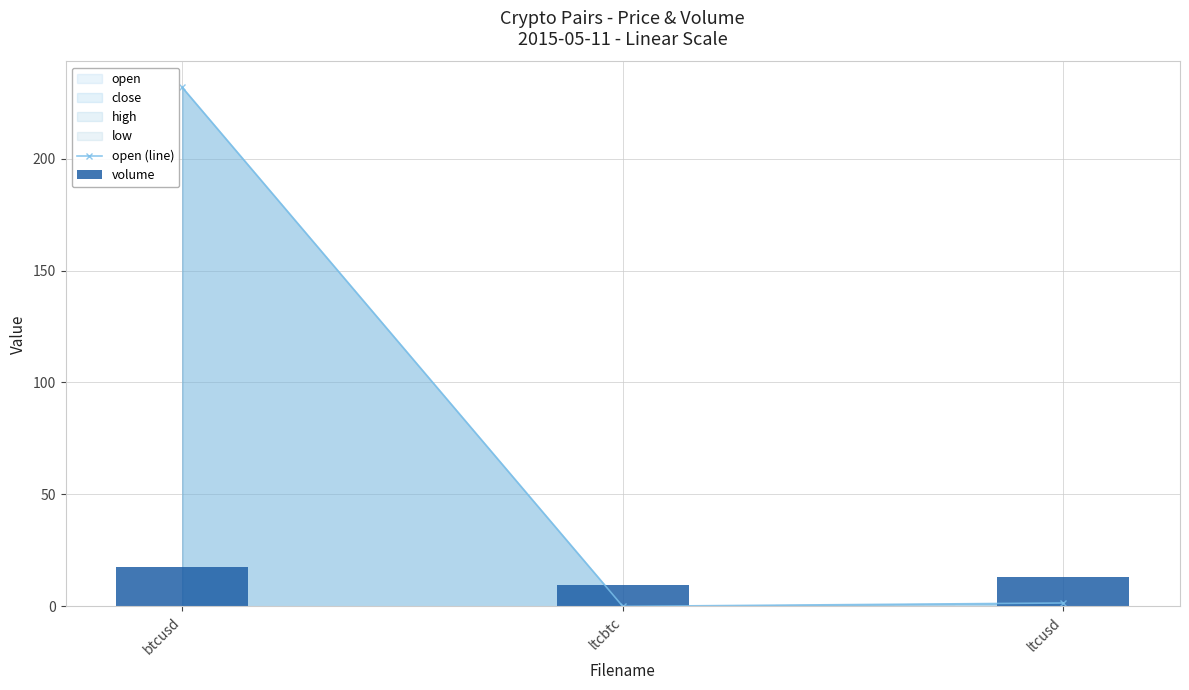

Reading left to right, what are all the values shown in this chart?

open (line): btcusd=231.8	ltcbtc=0.0	ltcusd=1.5
volume: btcusd=17.8	ltcbtc=9.7	ltcusd=13.2